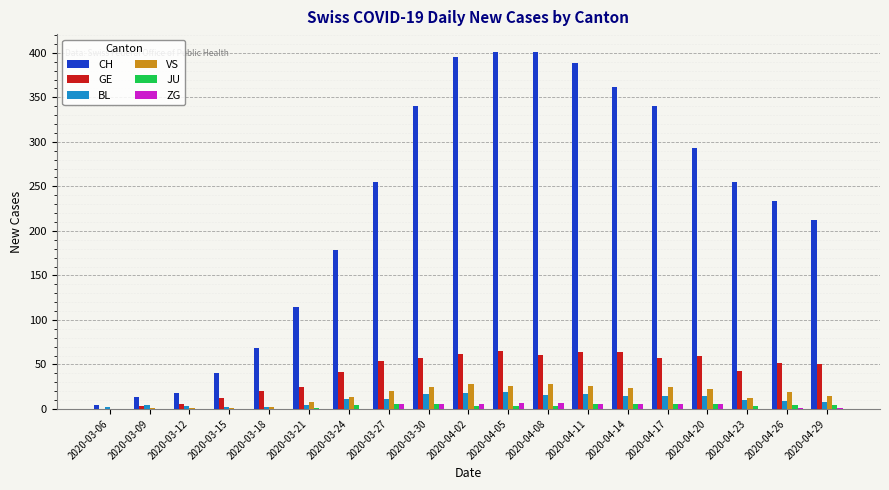

Which series changed the most between 2020-03-12 and 2020-04-23?

CH